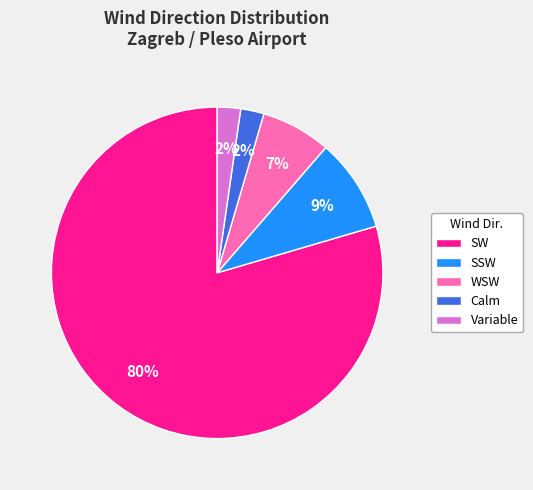

Which has a higher value, SW or SSW?

SW